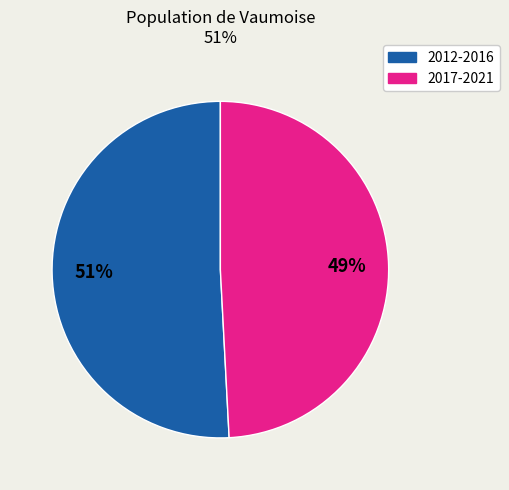

Count the number of slices in the pie.

2